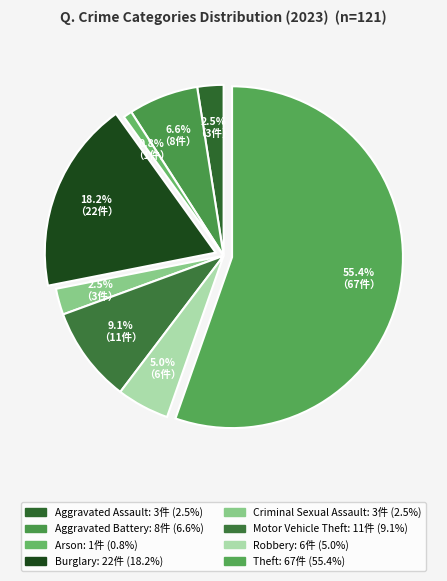

Is Theft the majority of the pie?

Yes